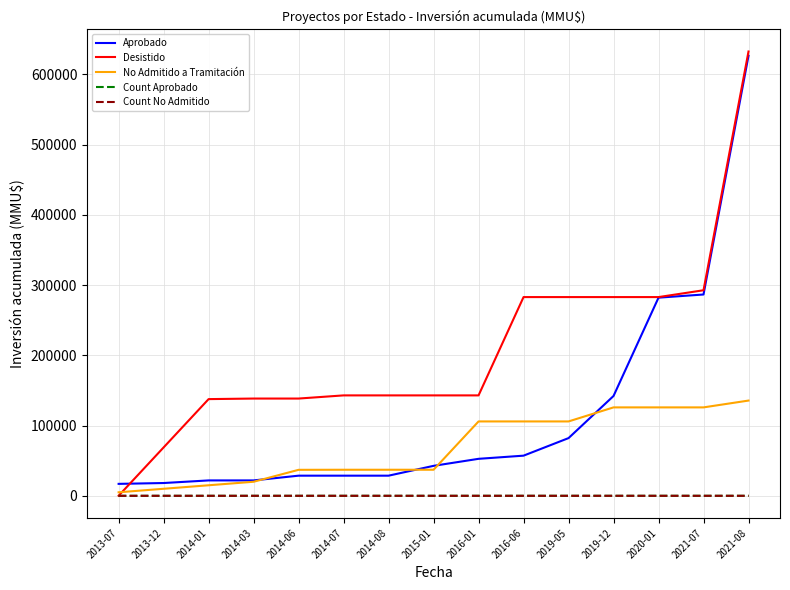

Reading left to right, extract all data points from this chart.

Aprobado: 17000	18200	21908	21918	28668	28668	28668	42668	52668	57168	82168	142168	282168	286668	626668
Desistido: 100	68897	137694	138494	138494	142994	142994	142994	142994	282994	282994	282994	282994	292714	632714
No Admitido a Tramitación: 5000	10000	15000	20000	37000	37100	37100	37110	105907	105908	105908	125908	125908	125908	135628
Count Aprobado: 1	2	3	4	5	6	7	8	9	10	11	12	13	14	15
Count No Admitido: 1	2	3	4	5	6	7	8	9	10	11	12	13	14	15